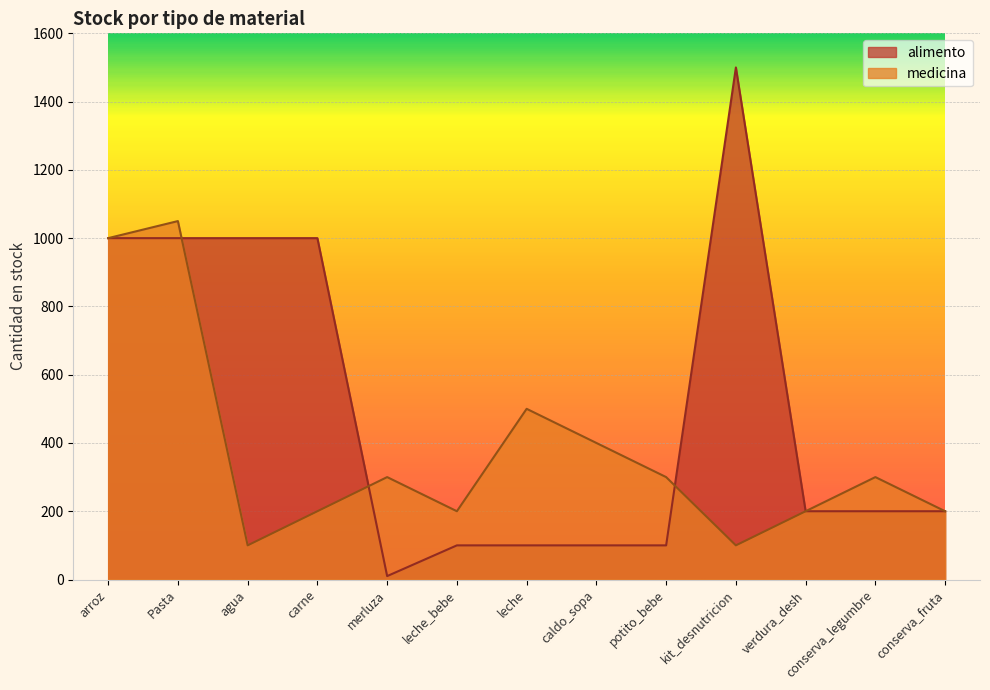

How many lines are shown in the chart?

2